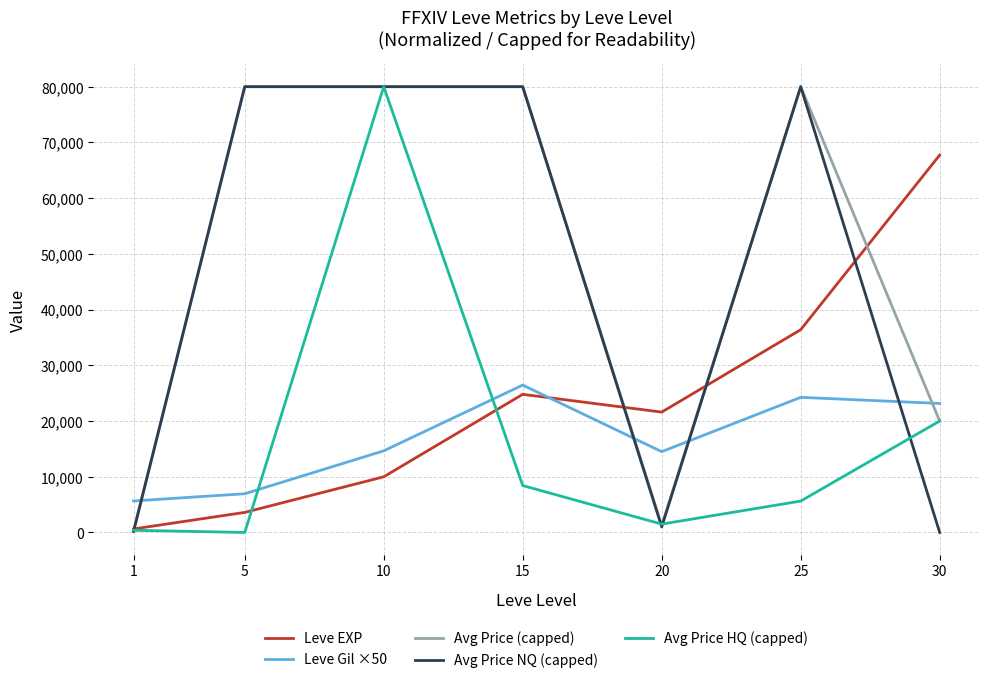

Is the value of Avg Price (capped) at 5 greater than the value of Leve EXP at 20?

Yes